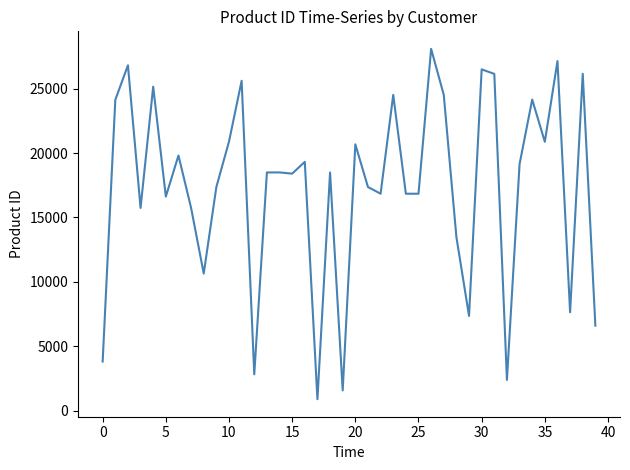

How many lines are shown in the chart?

1